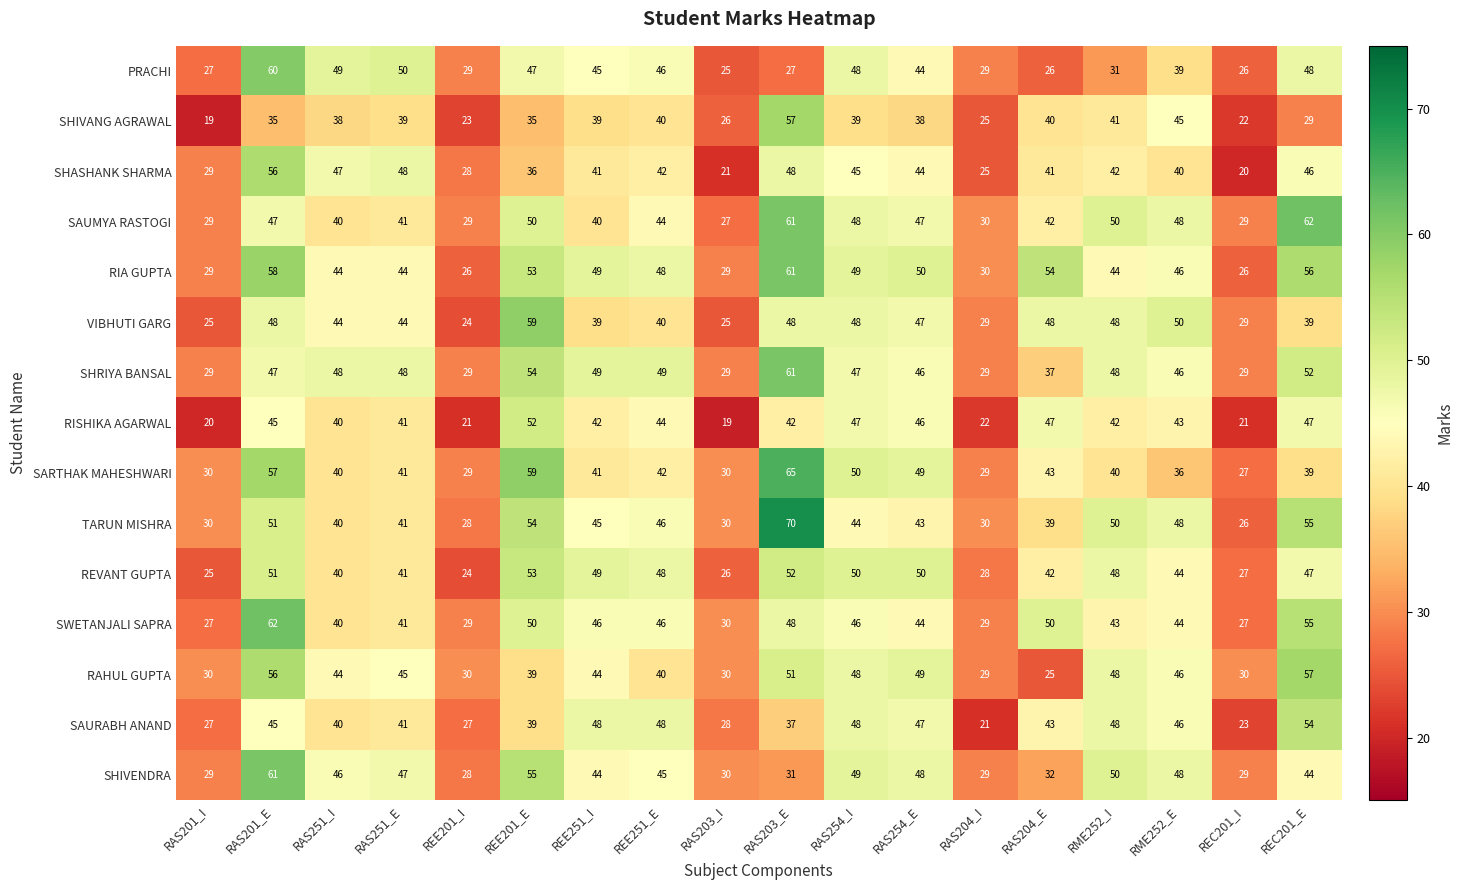

What is the difference between the highest and lowest values at RAS251_E?

11